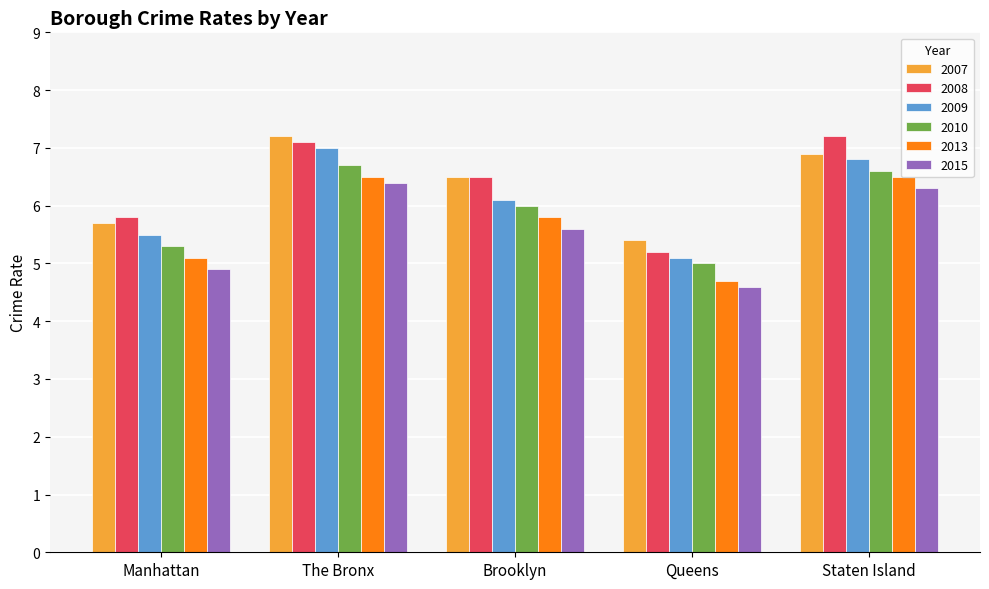

What is the difference between the highest and lowest values at Manhattan?

0.9